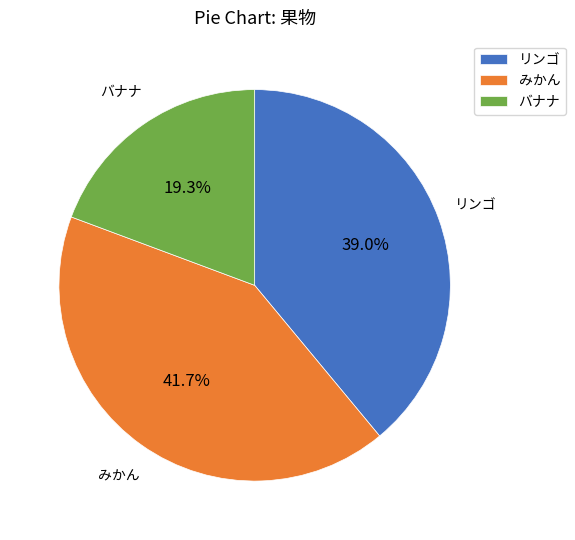

Is みかん the majority of the pie?

No